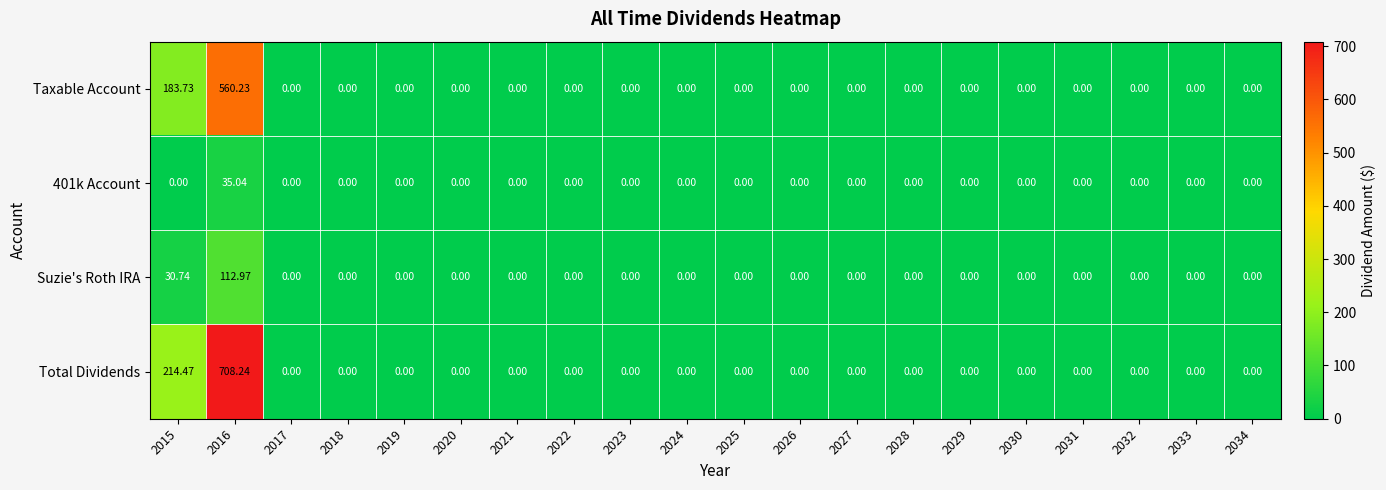

Which series has the widest spread of values?

Total Dividends